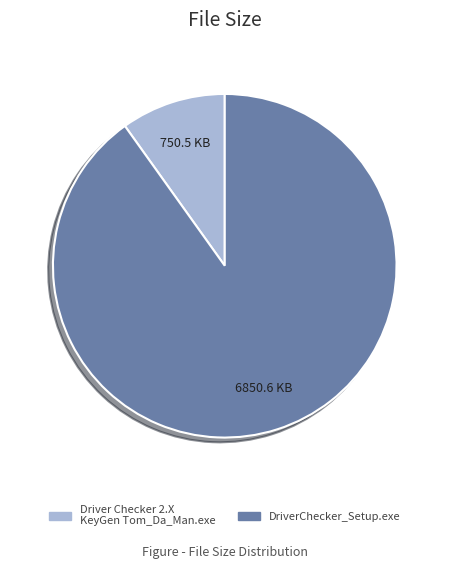

Is it true that Driver Checker 2.X KeyGen Tom_Da_Man.exe is 10% of the pie?

True